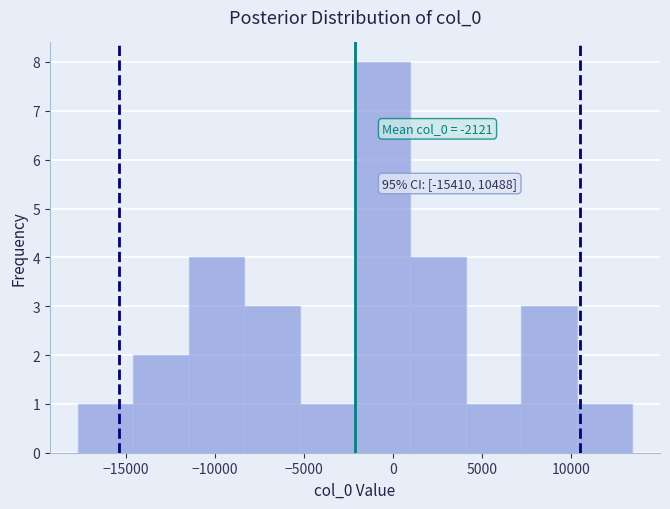

Which range on the x-axis has the tallest bar?

-2000 to 1000